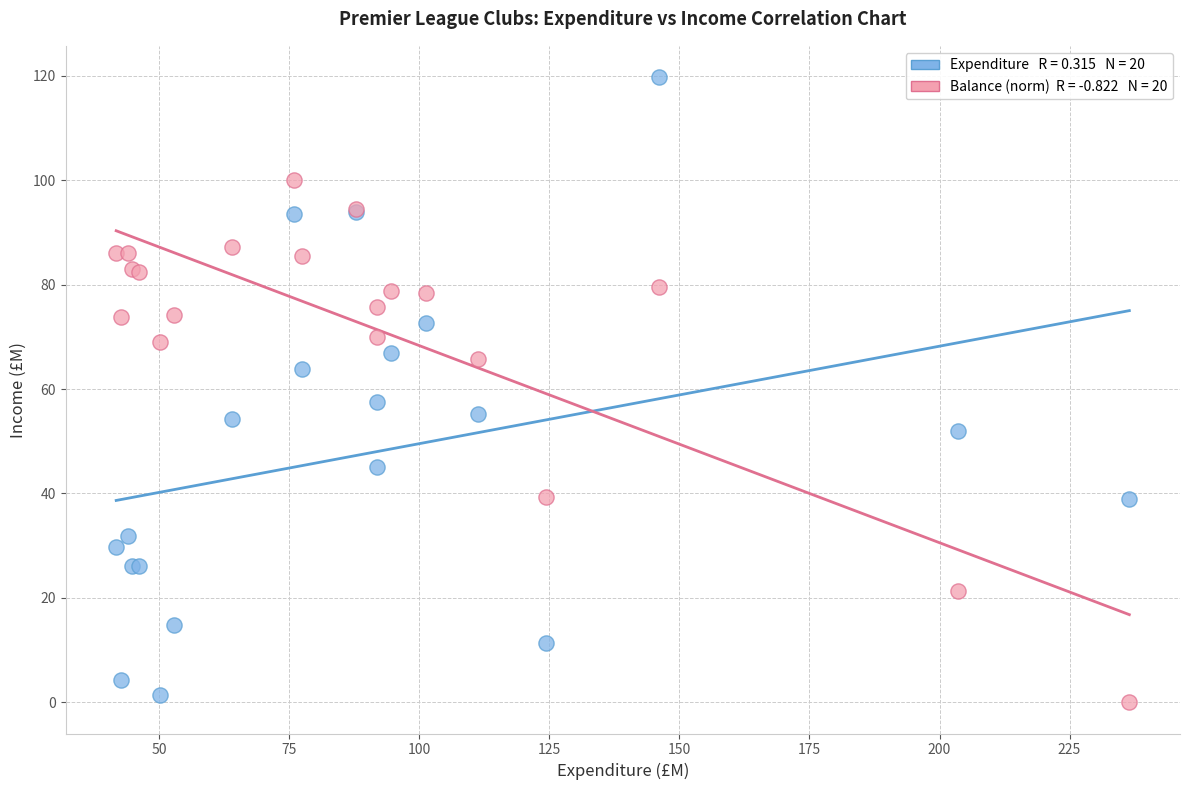

Across all series, what Y value is closest to 59?

57.5